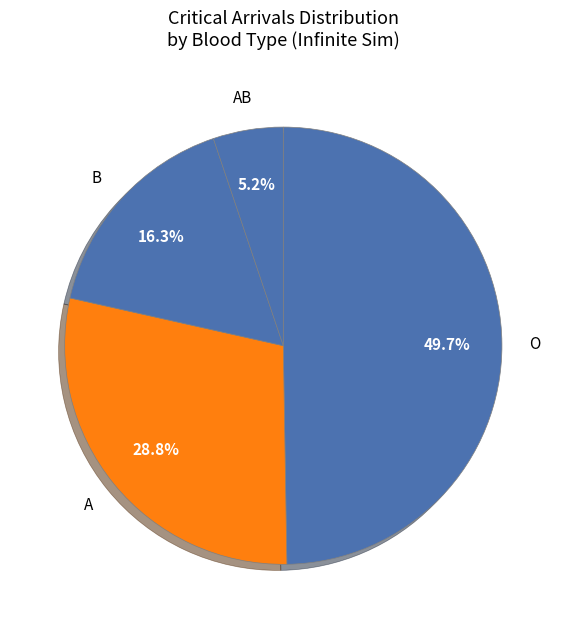

Count the number of slices in the pie.

4